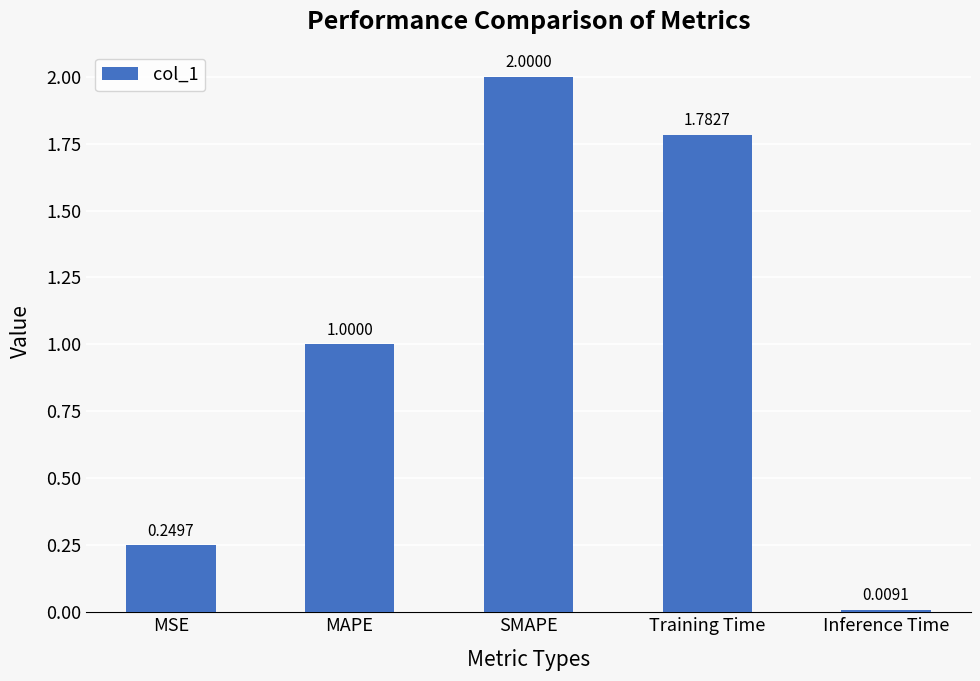

How many bars are there in total?

5